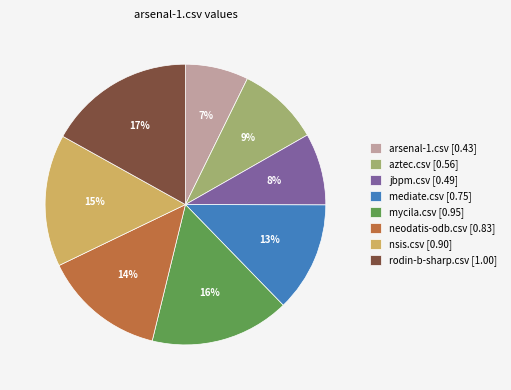

The mycila.csv slice represents 23% of the pie. True or false?

False